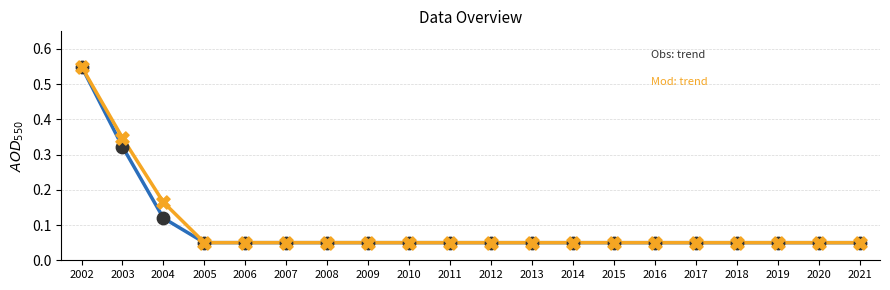

At which category does the chart reach its peak across all series?

2002